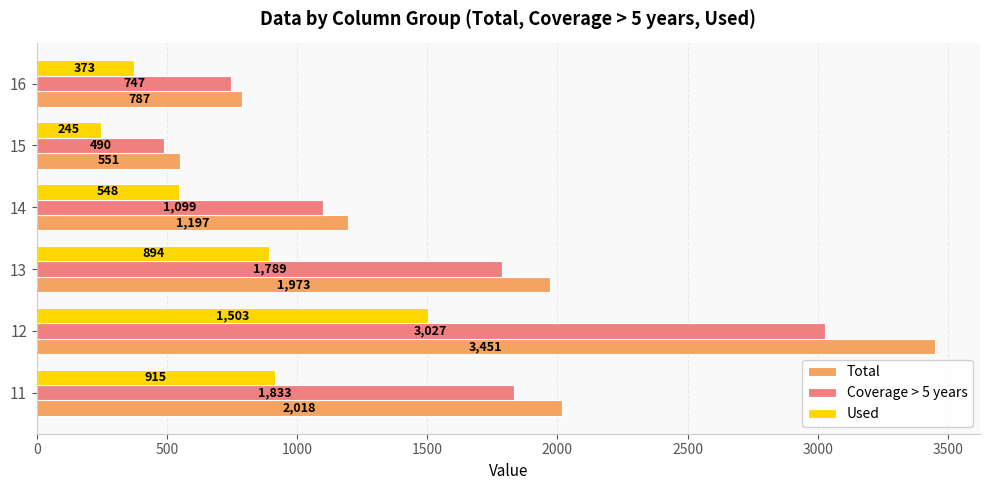

What value does the Used series have at 13, to the nearest 10?

890